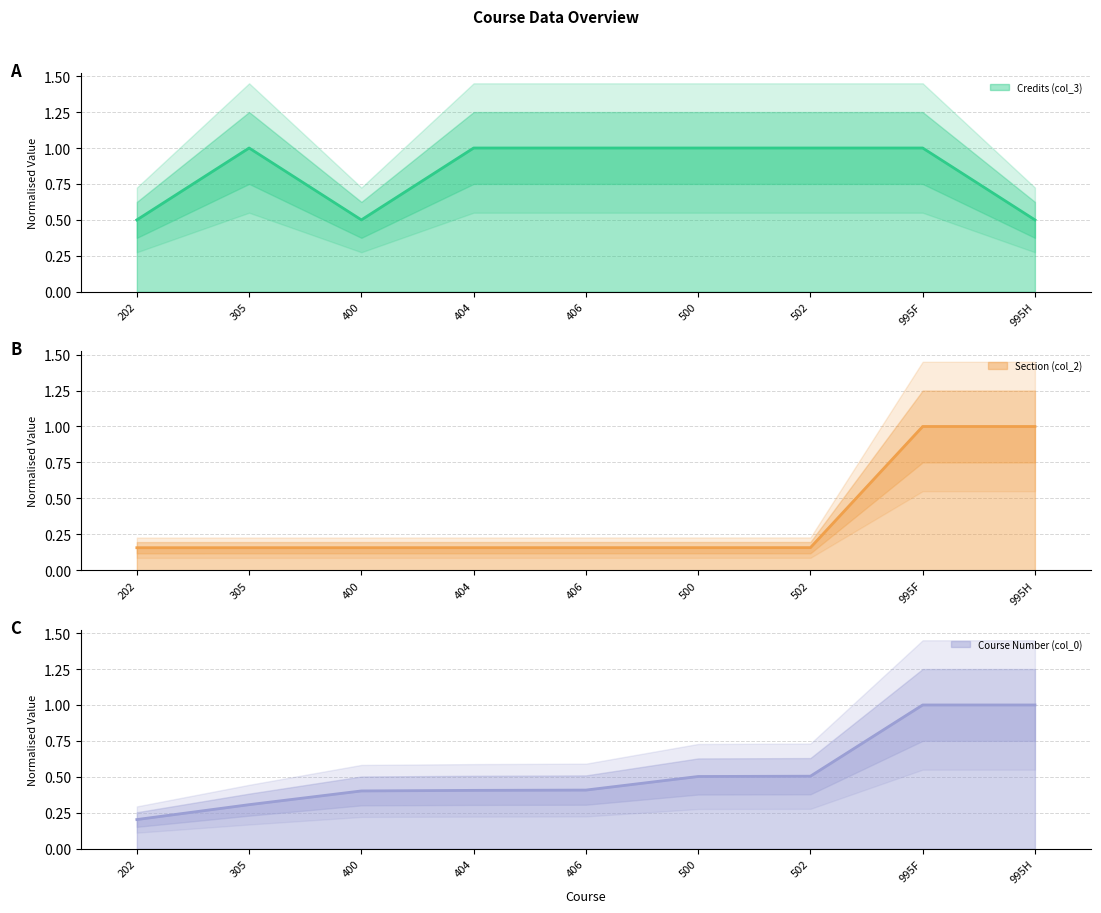

Reading right to left, list all the values displayed in this chart.

Credits (col_3): 0.5	1.0	1.0	1.0	1.0	1.0	0.5	1.0	0.5
Section (col_2): 1.0	1.0	0.2	0.2	0.2	0.2	0.2	0.2	0.2
Course Number (col_0): 1.0	1.0	0.5	0.5	0.4	0.4	0.4	0.3	0.2